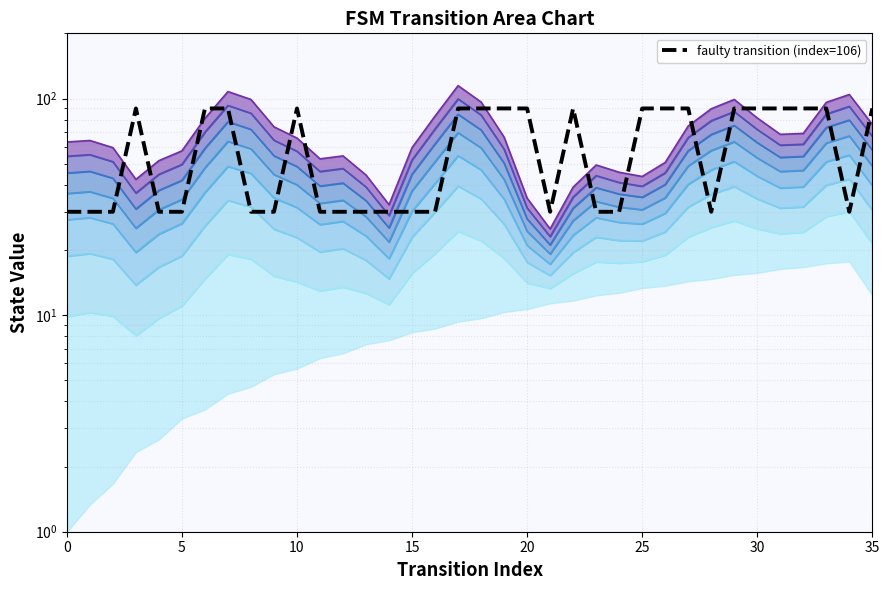

Does the chart display data point markers on the line(s)?

No